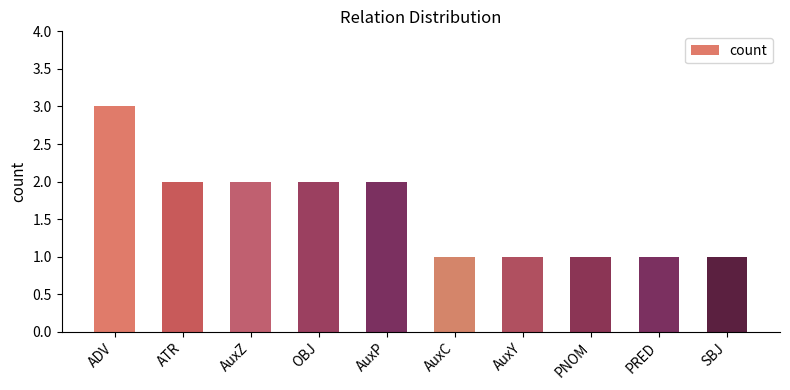

What is the sum of the values at AuxY and ADV?

4